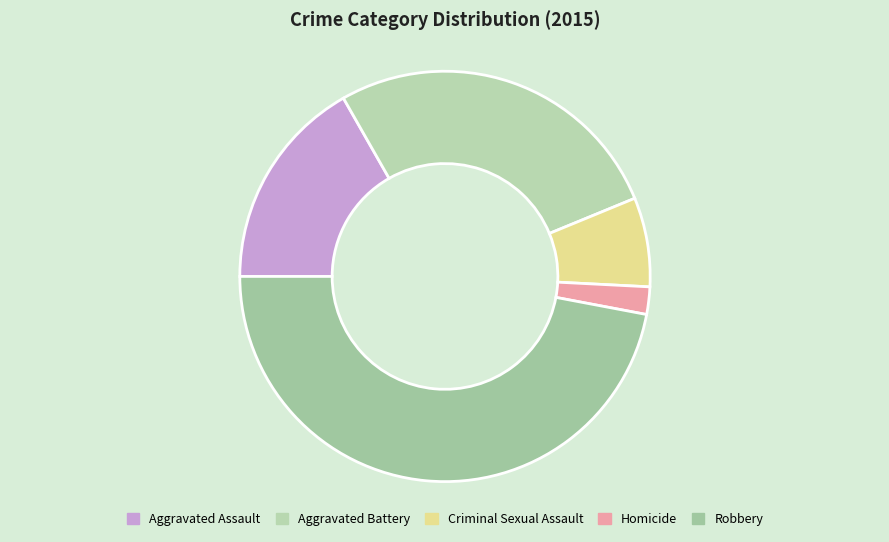

To the nearest percent, what percentage of the pie is Criminal Sexual Assault?

7%